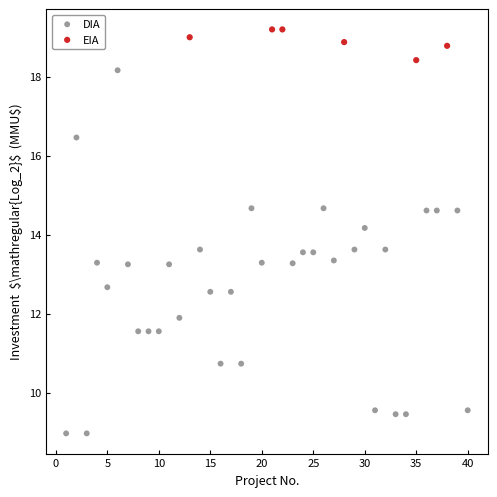

Which series reaches the minimum Y coordinate?

DIA